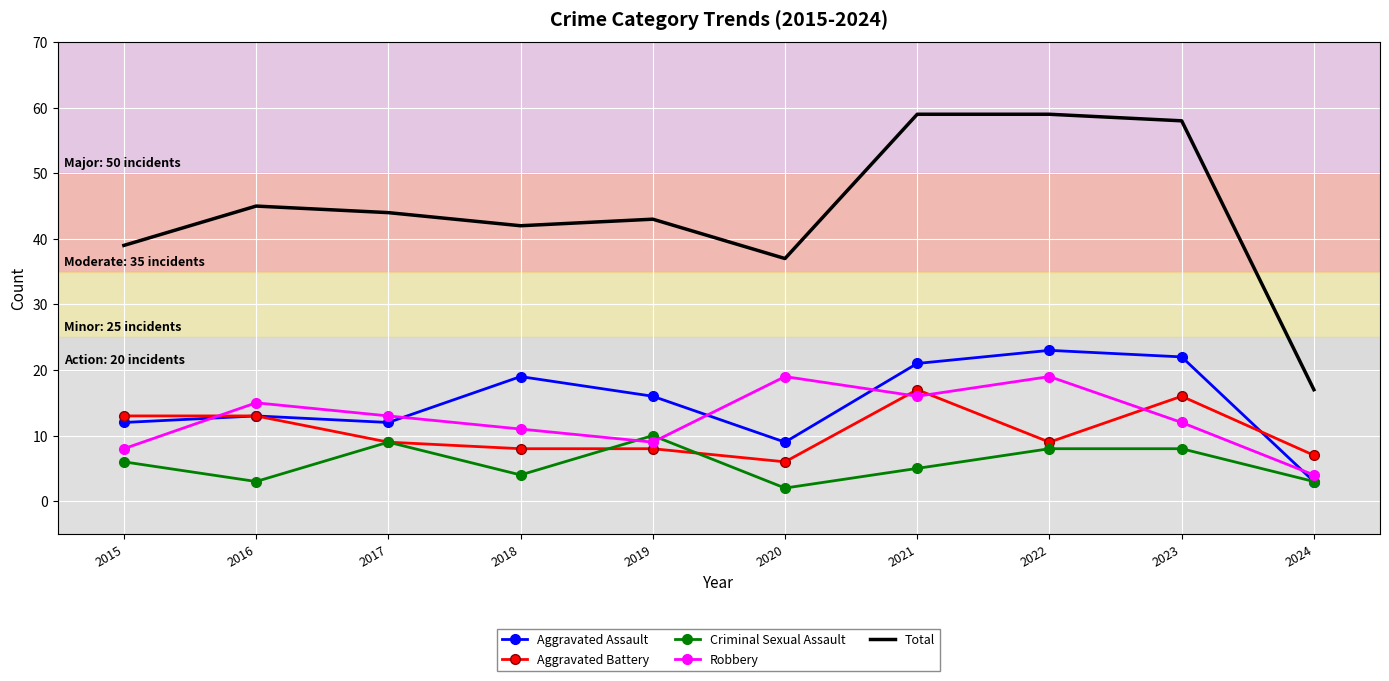

Rank the series by their maximum value, from lowest to highest.

Criminal Sexual Assault, Aggravated Battery, Robbery, Aggravated Assault, Total